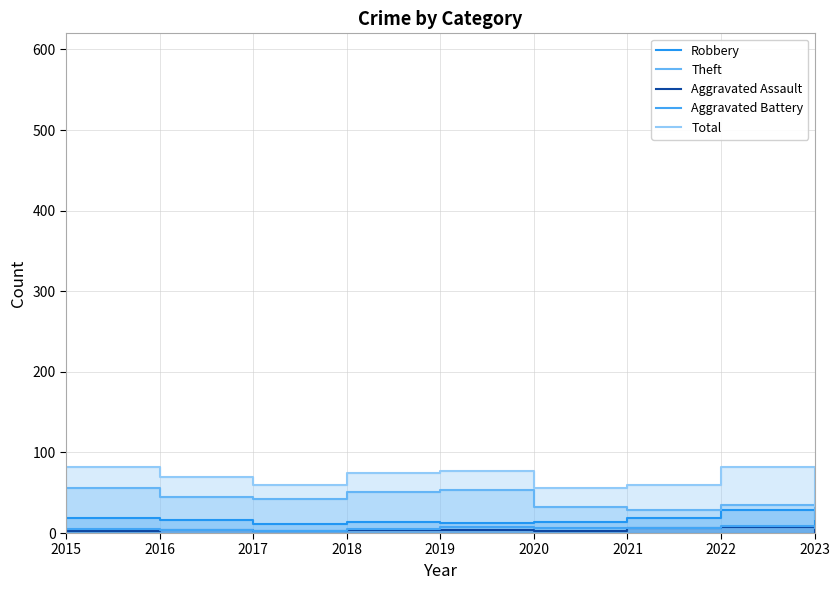

True or false: Total and Robbery cross at least once.

False